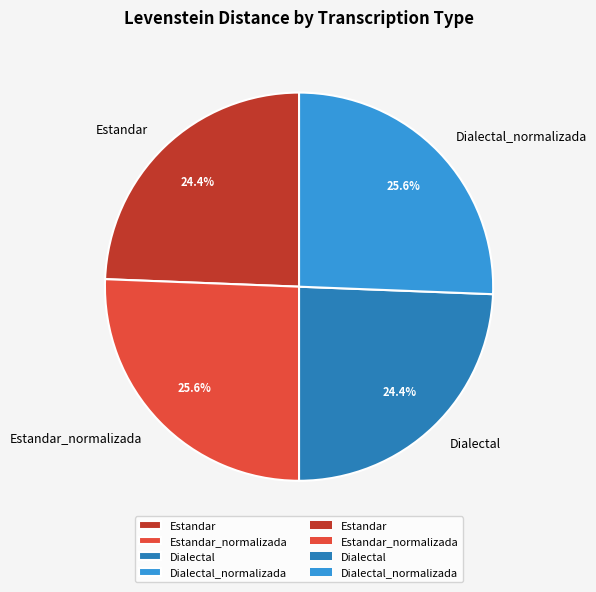

How many segments does this pie chart have?

4